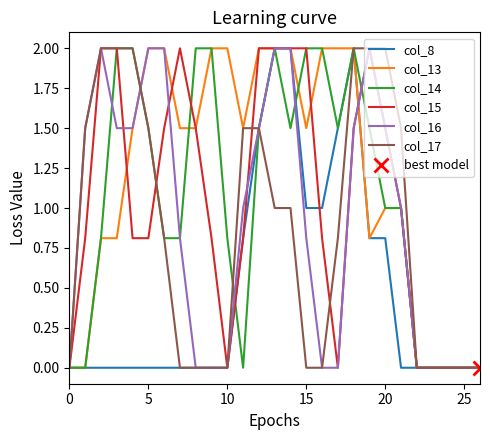

What is the average value of the col_13 series?

1.2